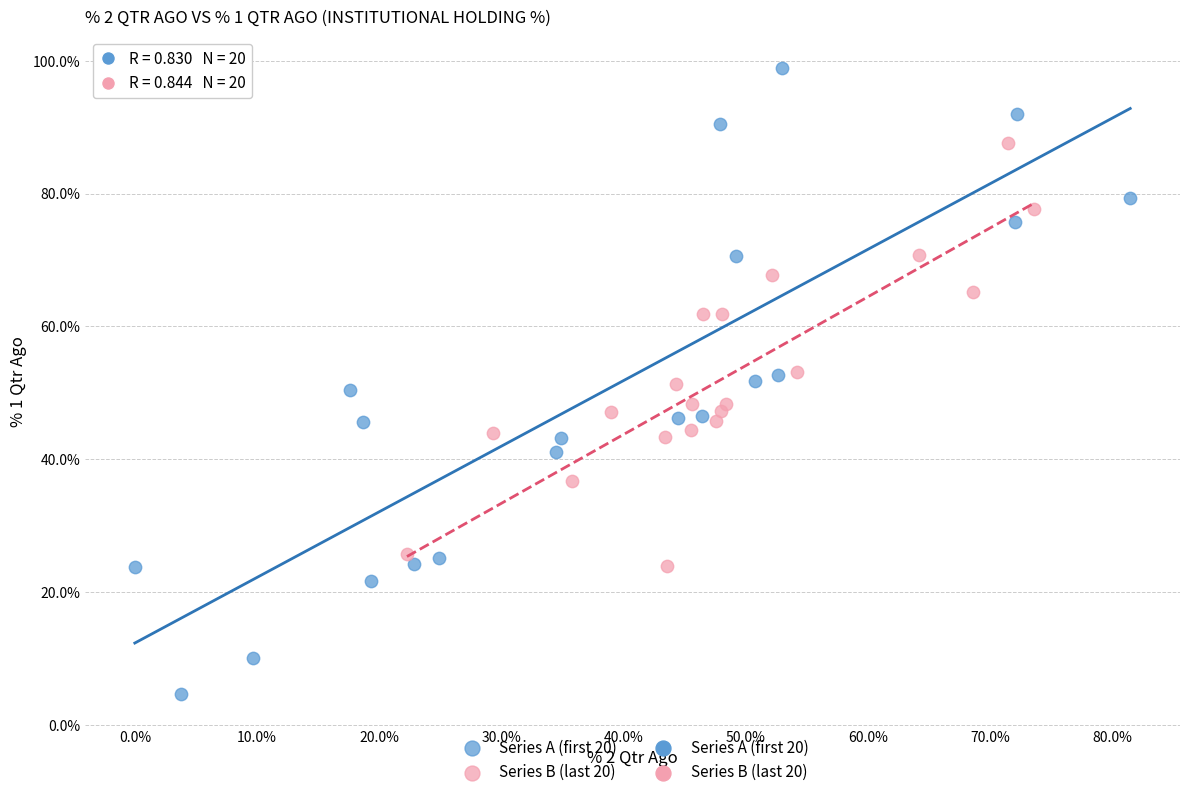

Which series contains the lowest Y value?

Series A (first 20)